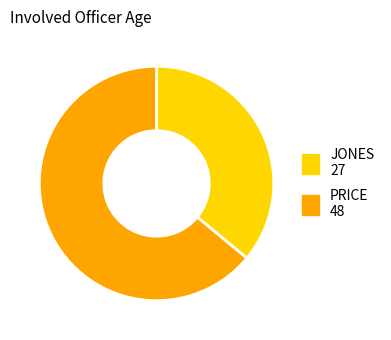

Count the number of slices in the pie.

2